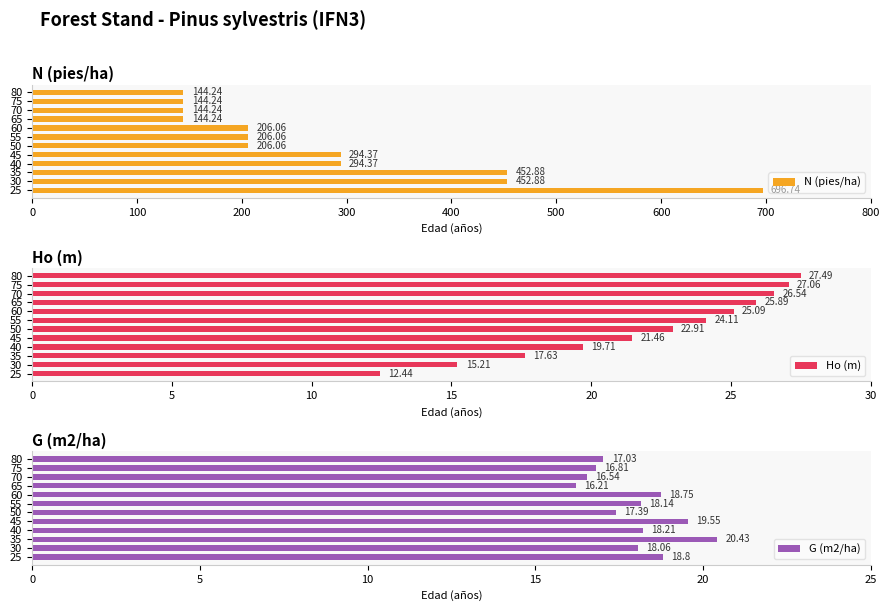

What is the average value of the N (pies/ha) series?

282.2